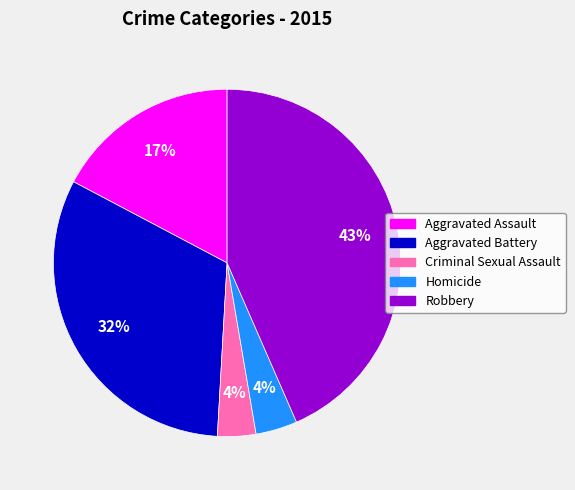

How many slices are in this pie chart?

5